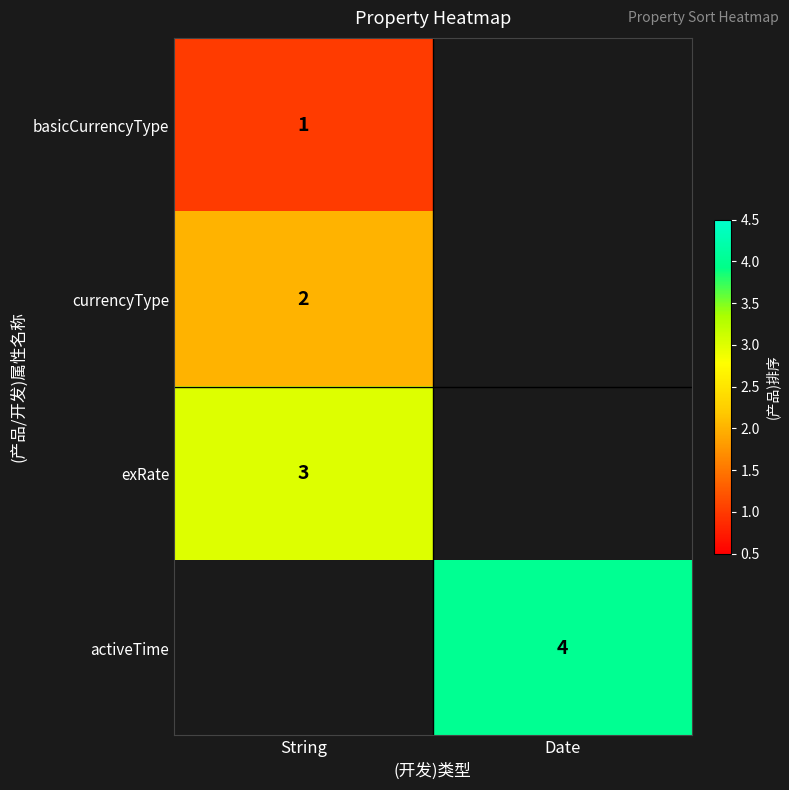

The activeTime series shows 4 at Date. True or false?

True